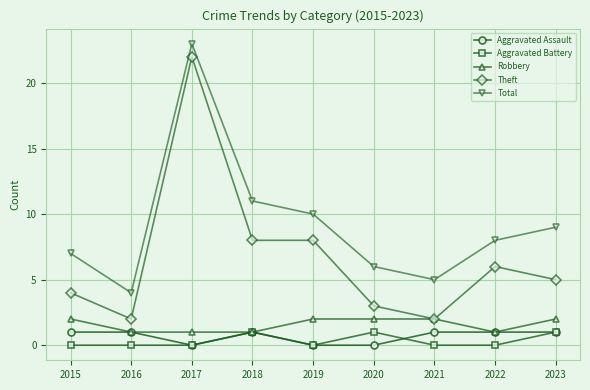

How many series are shown in this chart?

5